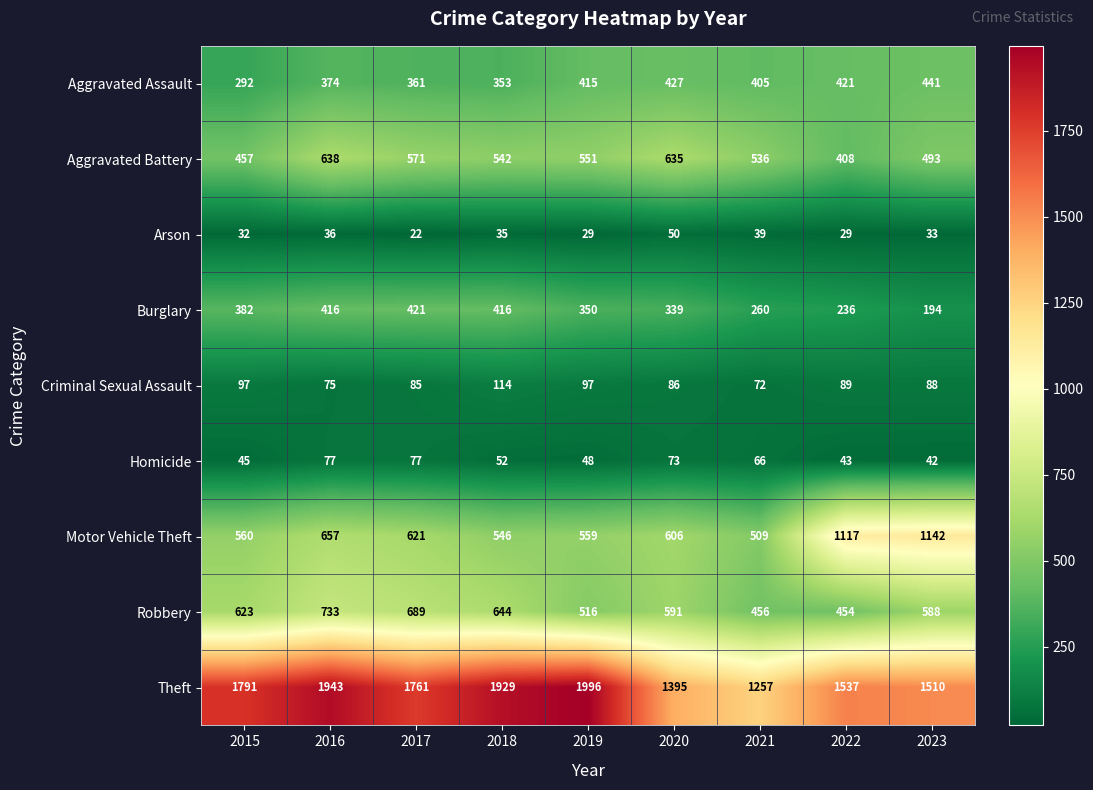

At which category is the sum across all series the highest?

2016